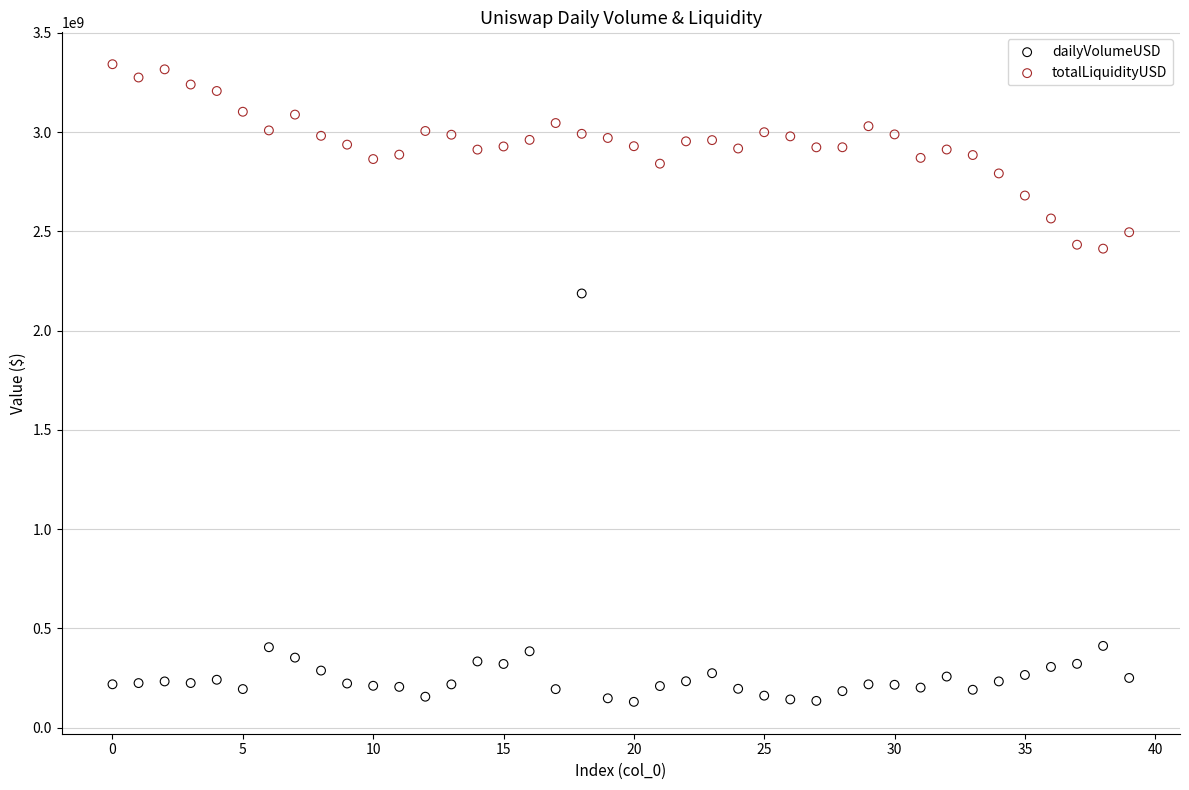

Which series has the widest spread of Y values?

dailyVolumeUSD